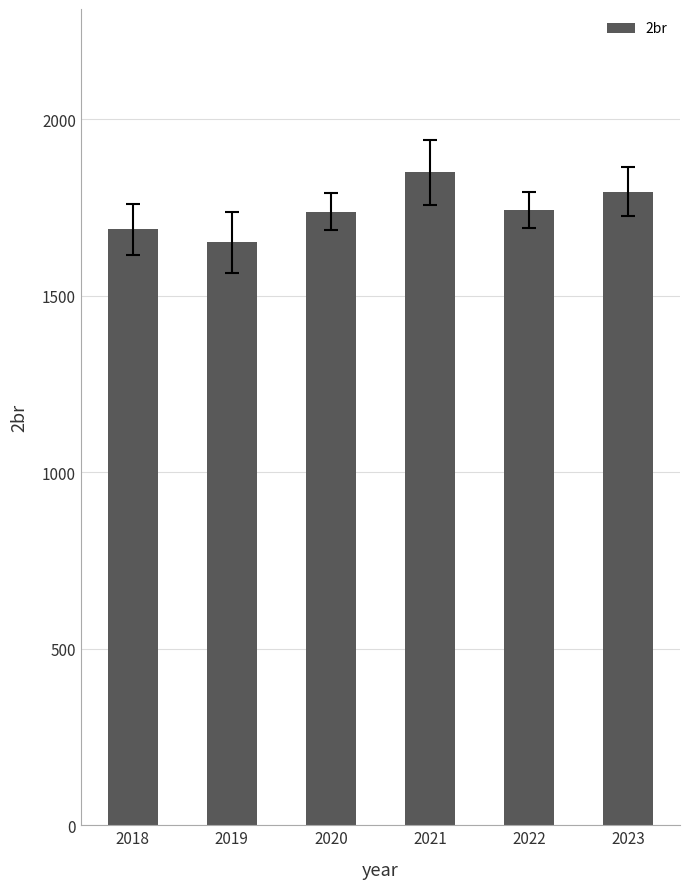

What is the change in value from 2018 to 2019?

-37.5